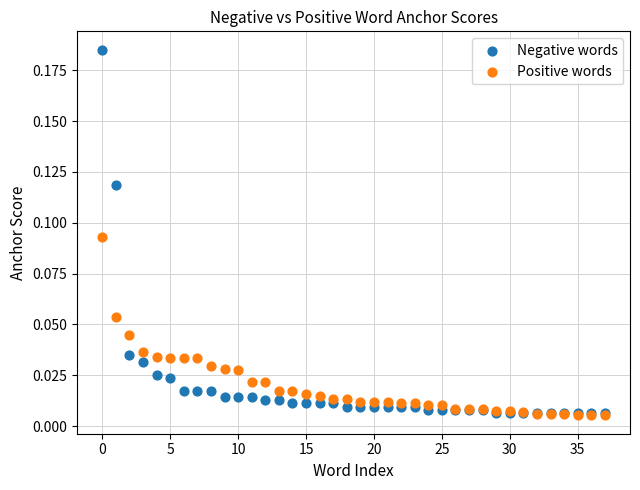

Which series has the largest Y range (max minus min)?

Negative words